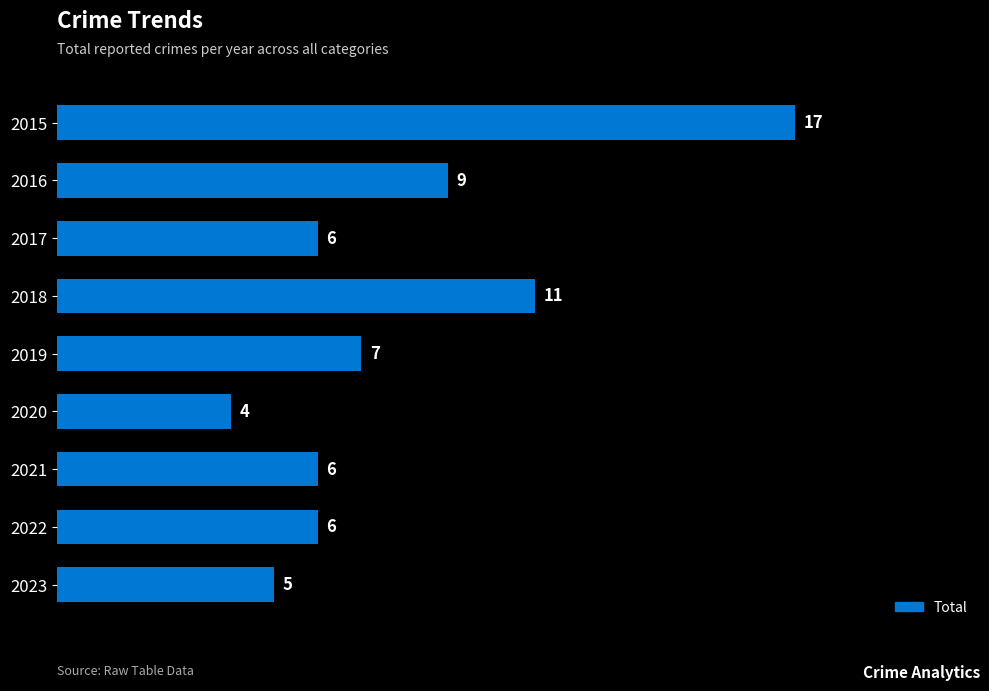

Reading top to bottom, extract all data points from this chart.

17	9	6	11	7	4	6	6	5